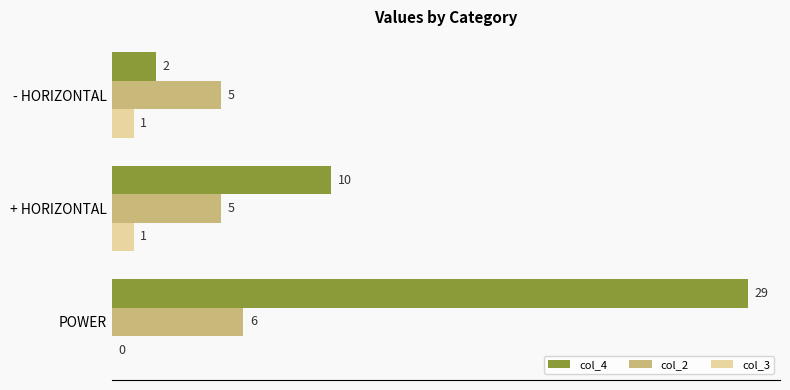

The col_3 series shows 1 at - HORIZONTAL. True or false?

True